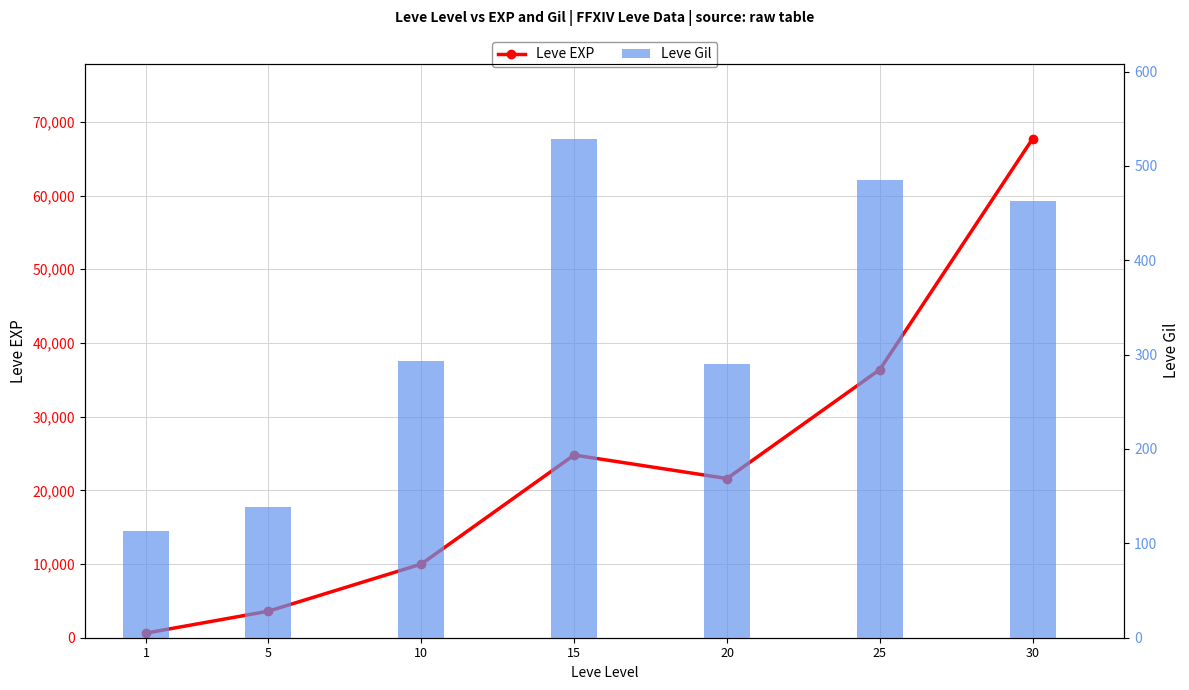

At which category is the sum across all series the highest?

30